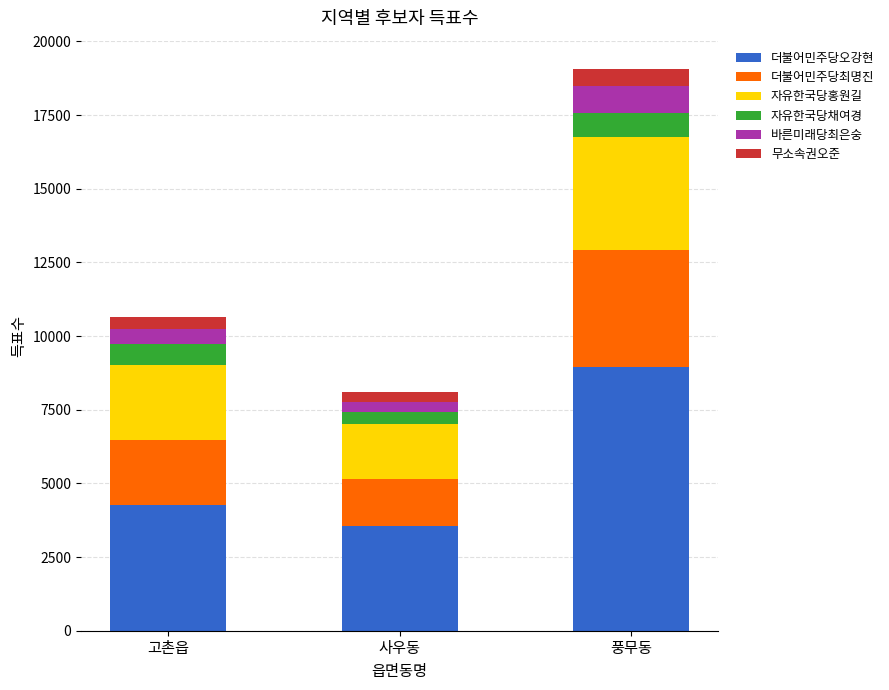

Where is 더불어민주당오강현 nearest to the value 6260?

고촌읍